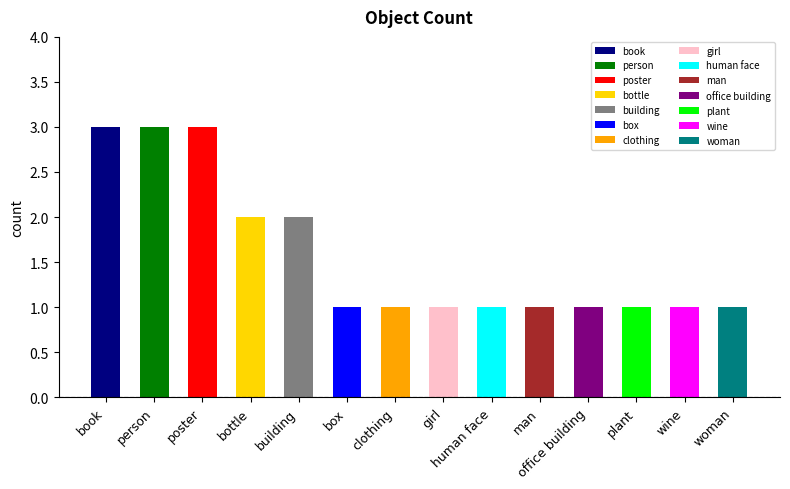

What is the label of the 13th bar from the left?

wine